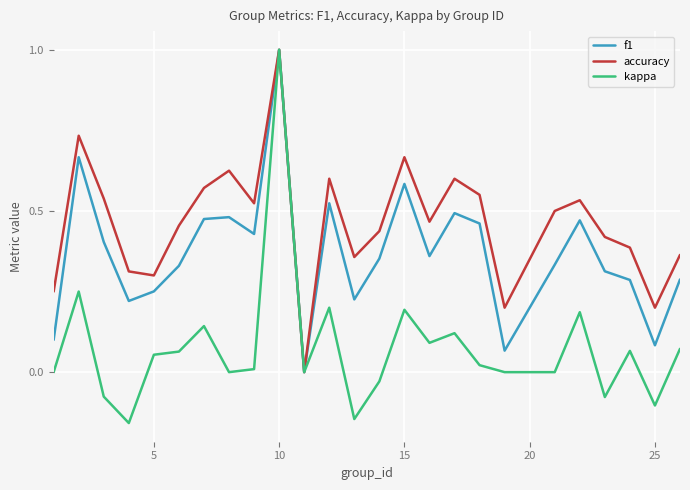

Rank the series by their average value, from lowest to highest.

kappa, f1, accuracy